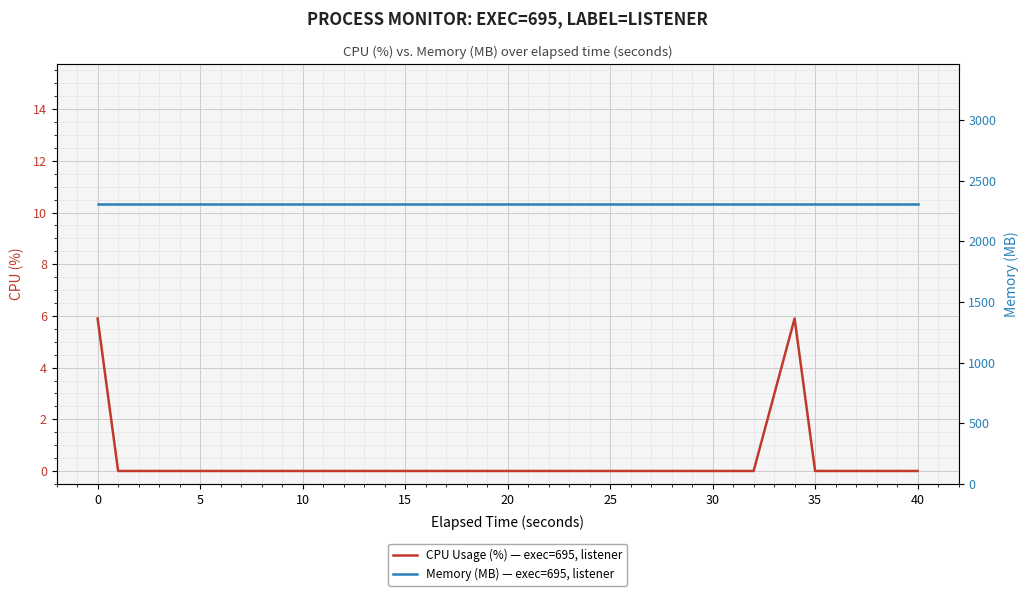

True or false: CPU Usage (%) — exec=695, listener and Memory (MB) — exec=695, listener cross at least once.

False